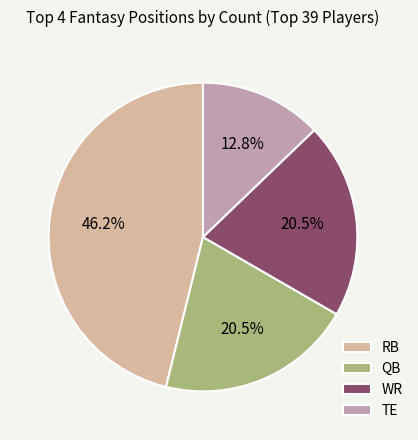

Which slice is the smallest?

TE